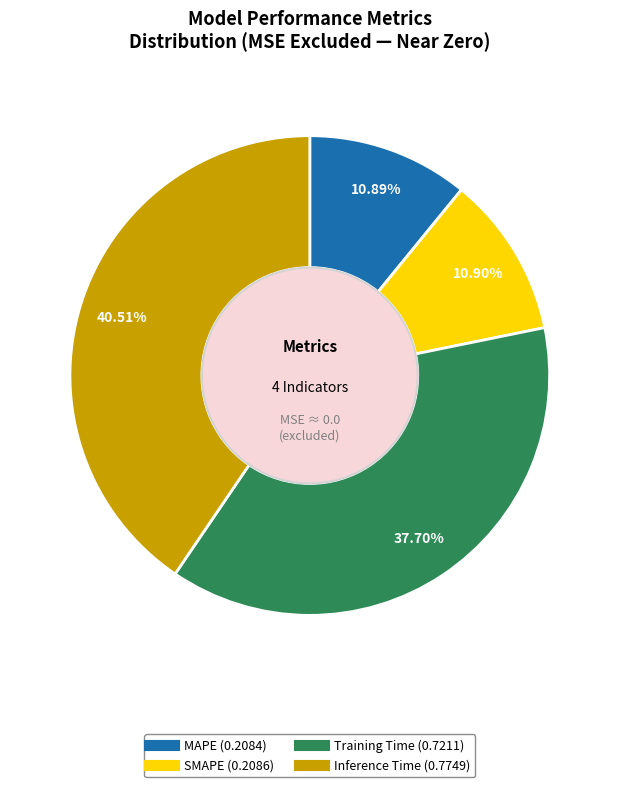

To the nearest percent, what is the average slice percentage?

25%